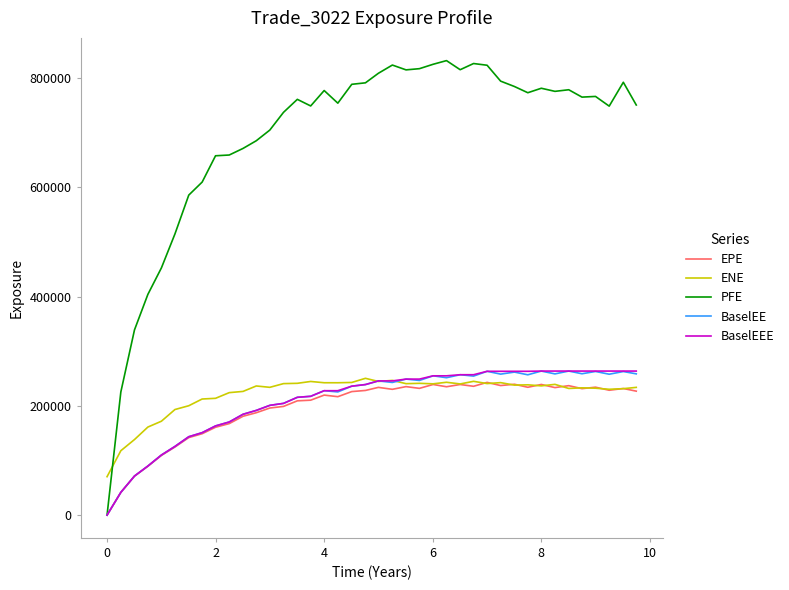

Which series has the widest spread of values?

PFE